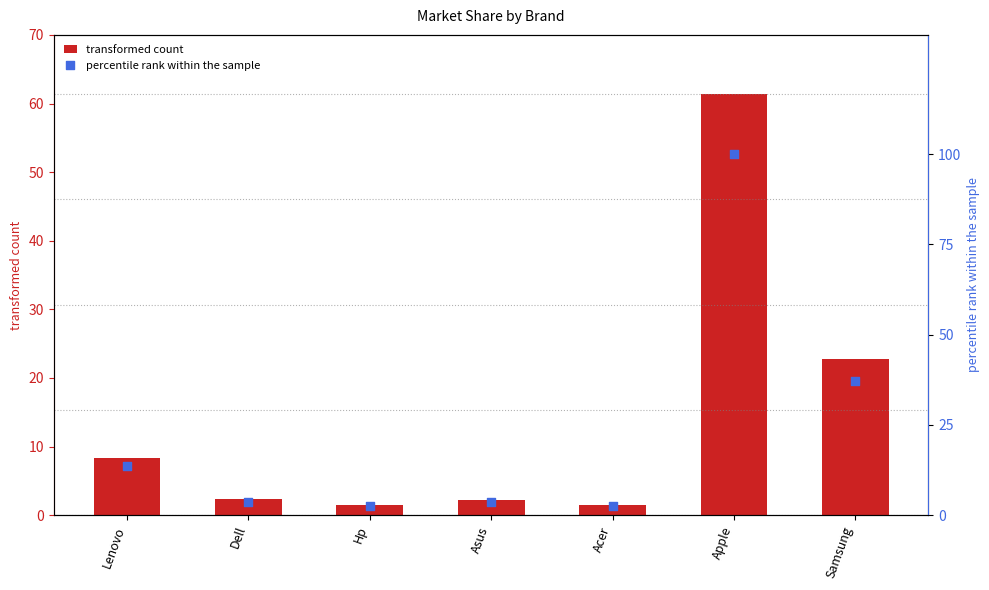

Which series reaches the maximum Y coordinate?

percentile rank within the sample